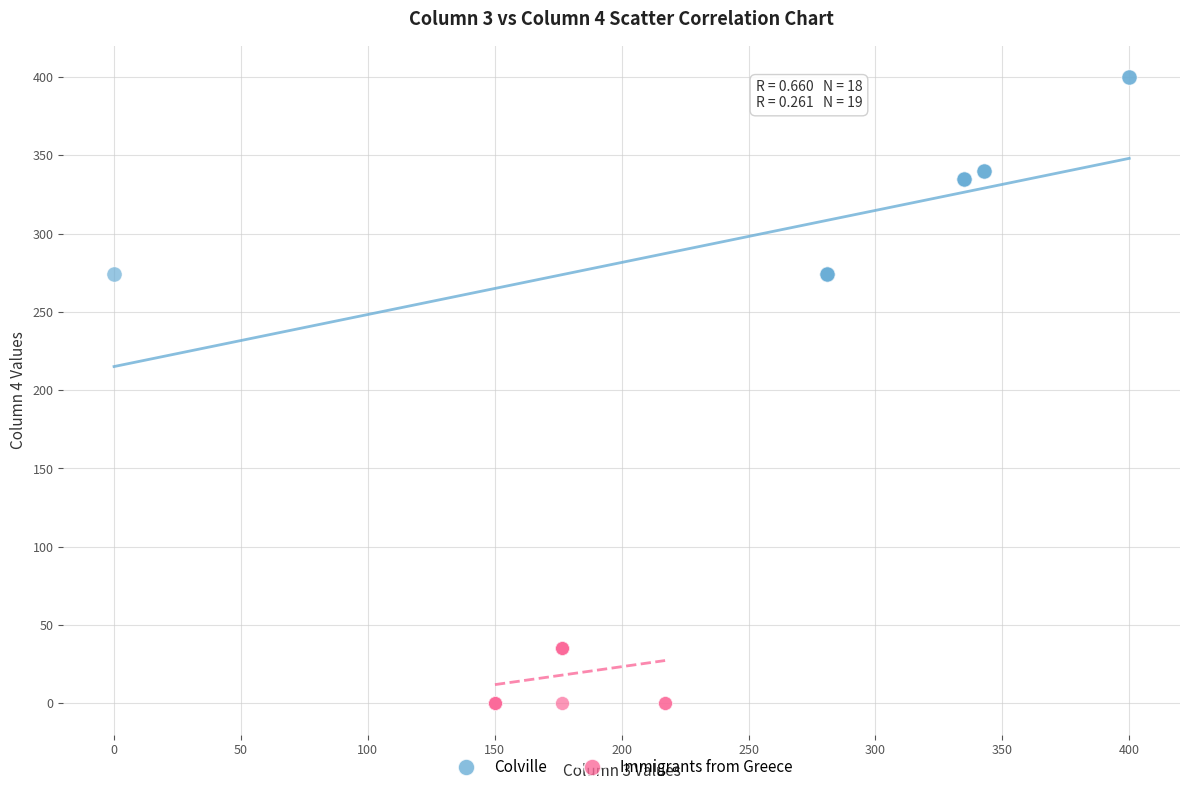

Which series reaches the maximum Y coordinate?

Colville